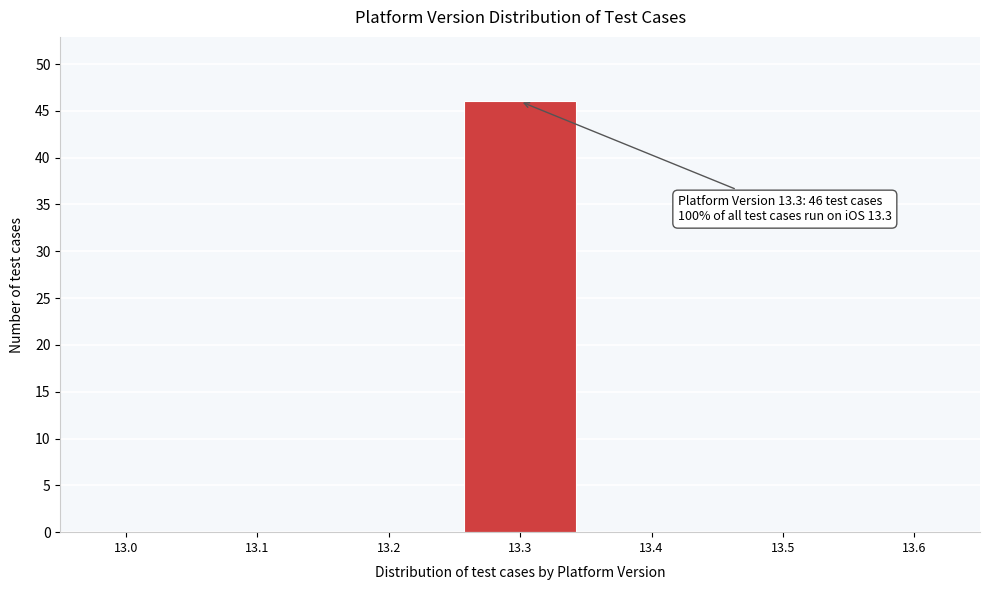

Reading left to right, what are all the values shown in this chart?

13.0=0	13.1=0	13.2=0	13.3=46	13.4=0	13.5=0	13.6=0